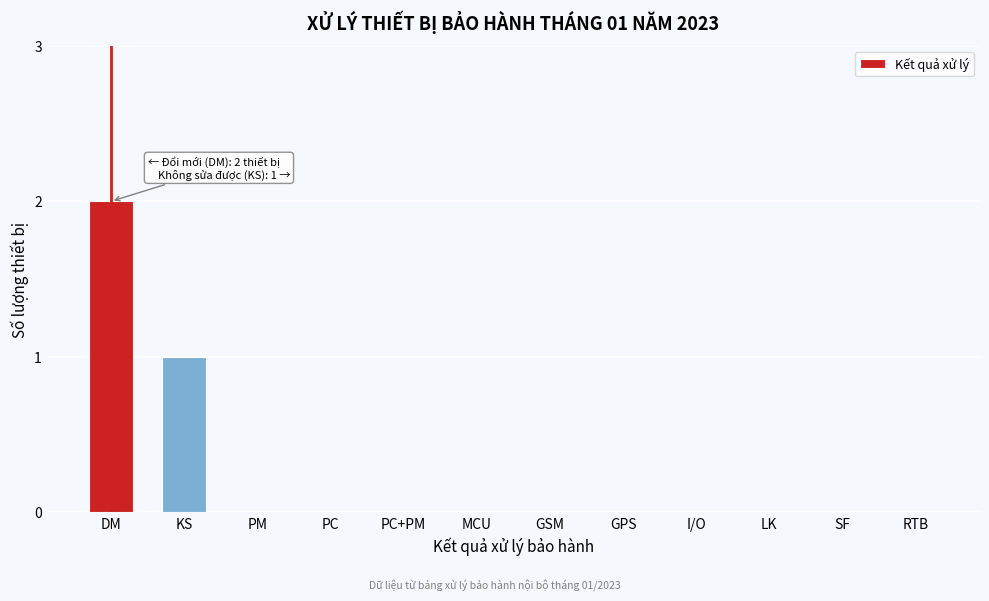

Reading left to right, what are all the values shown in this chart?

DM=2	KS=1	PM=0	PC=0	PC+PM=0	MCU=0	GSM=0	GPS=0	I/O=0	LK=0	SF=0	RTB=0